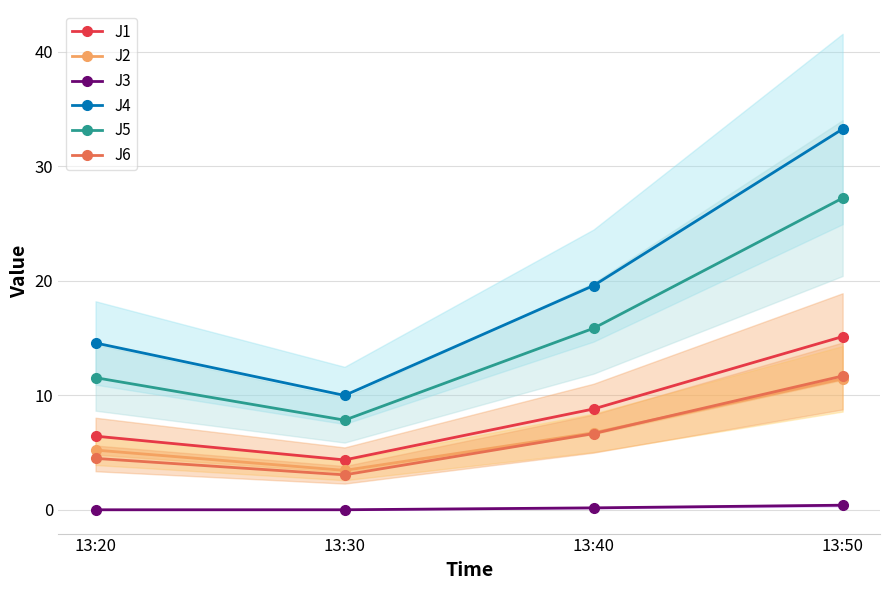

The J1 series shows 15.1 at 13:50. True or false?

True